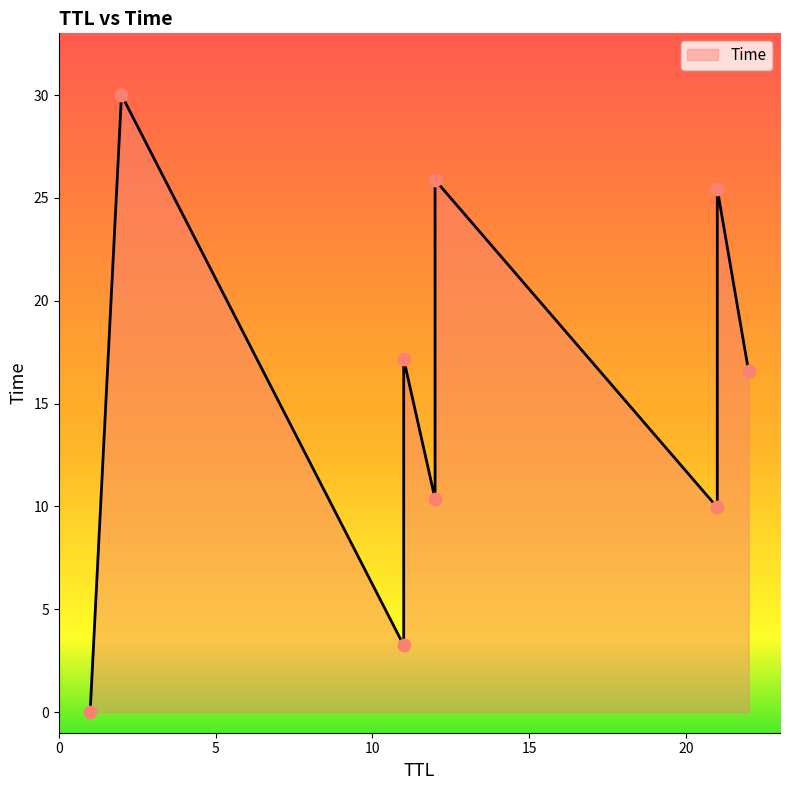

What is the ratio of the value at 11 to the value at 11?

0.2